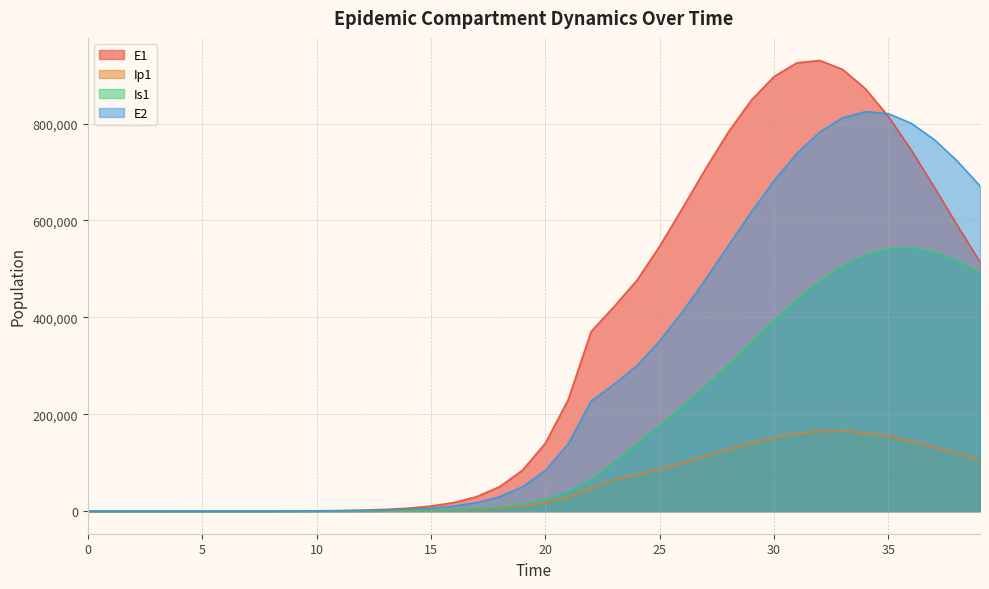

Count the number of data series in this chart.

4